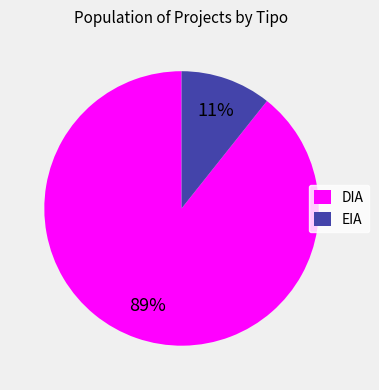

Which has a higher value, DIA or EIA?

DIA